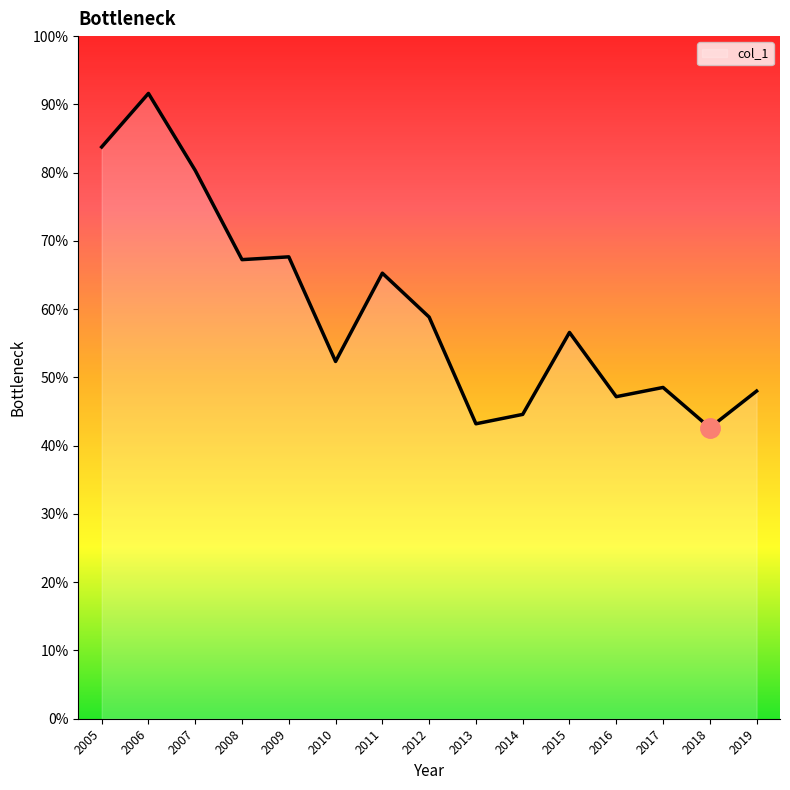

How many points are lower than both their immediate neighbors (excluding endpoints)?

5